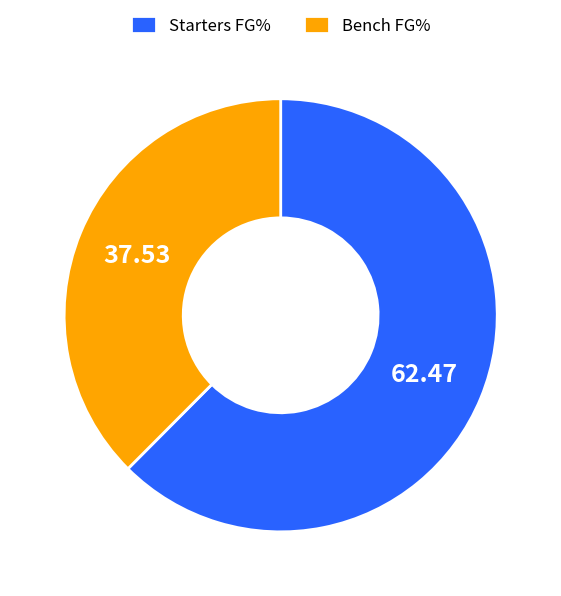

How many slices are in this pie chart?

2